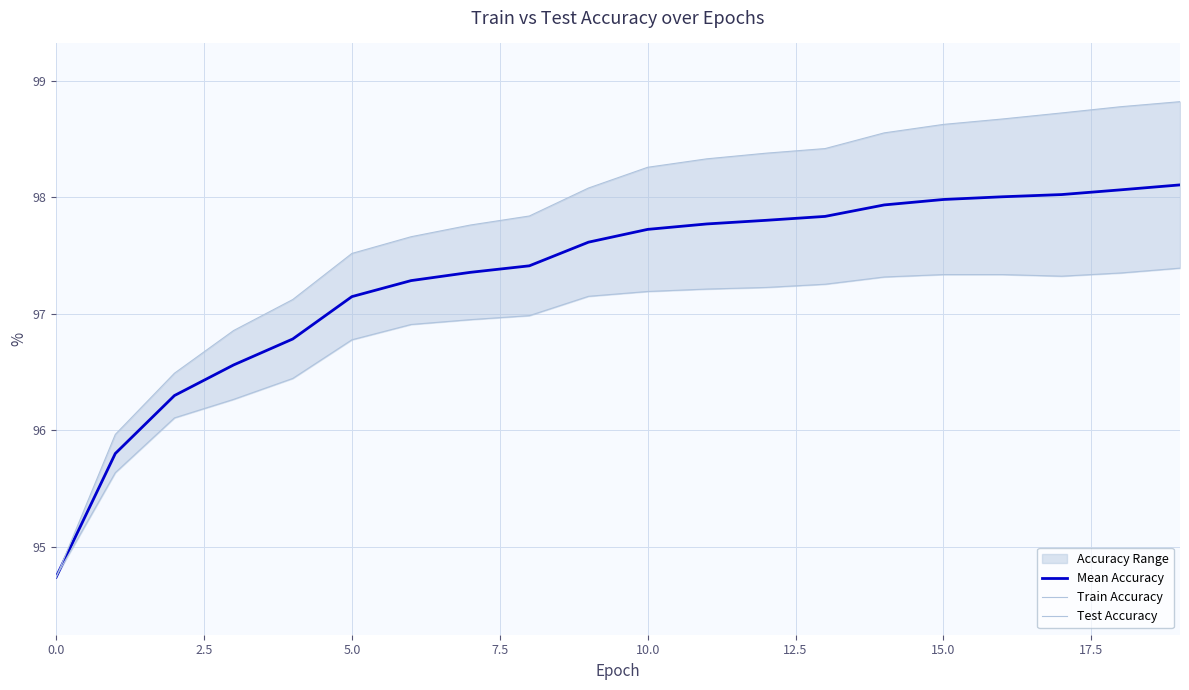

How many intersections are there between Train Accuracy and Test Accuracy?

1